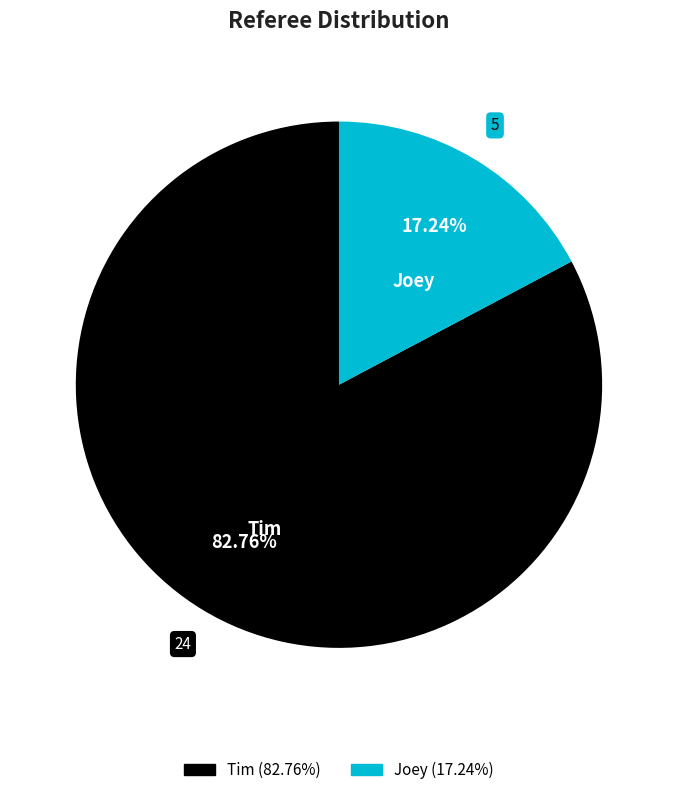

Is it true that Joey is 40% of the pie?

False